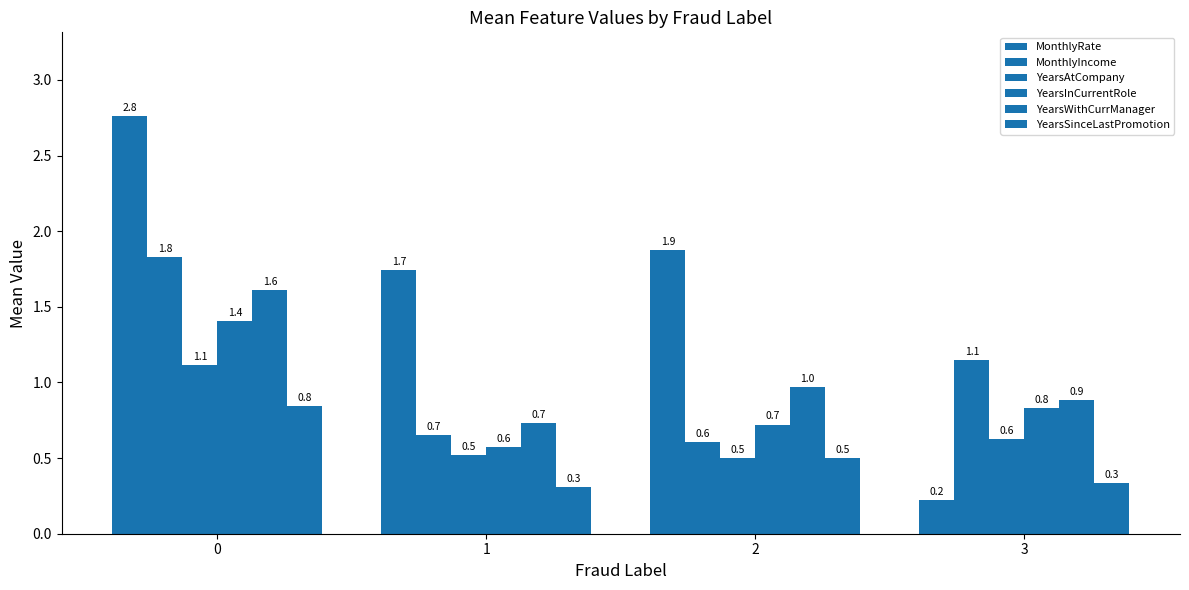

Which series has the largest range (max minus min)?

MonthlyRate